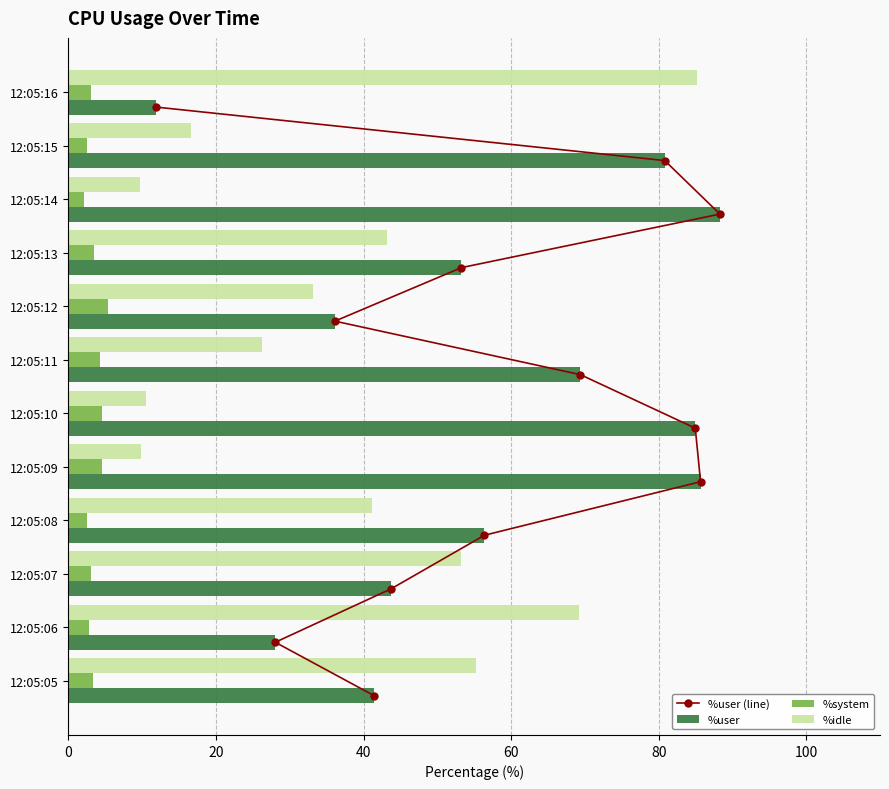

How many groups of bars are there?

12